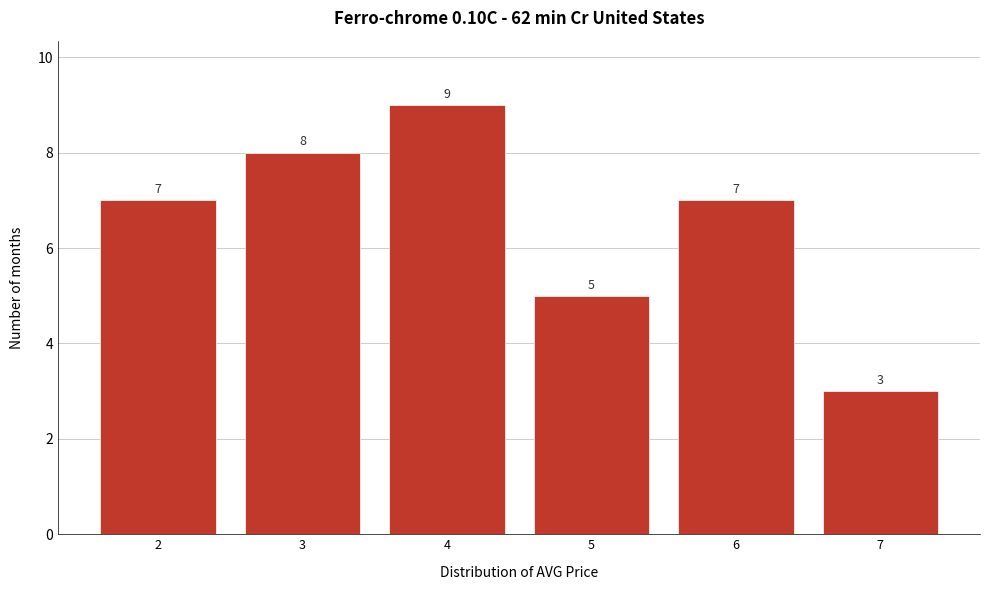

Reading right to left, list all the values displayed in this chart.

3	7	5	9	8	7